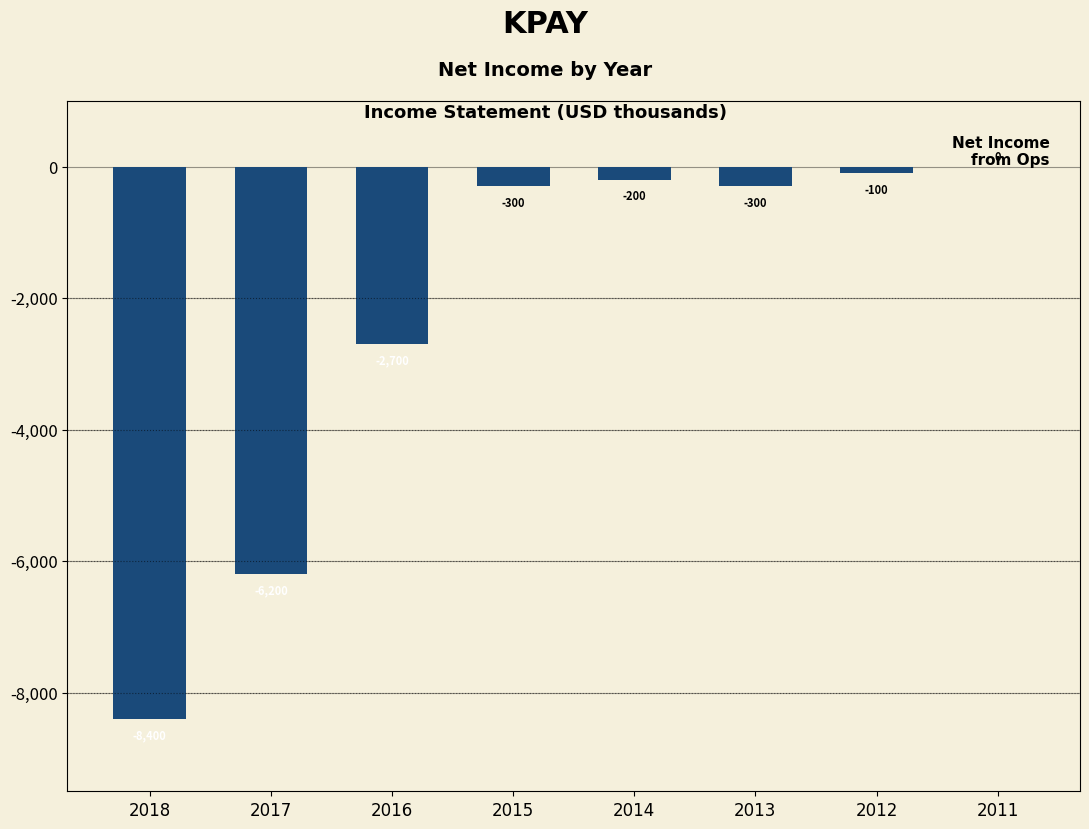

Reading left to right, extract all data points from this chart.

-8400	-6200	-2700	-300	-200	-300	-100	0